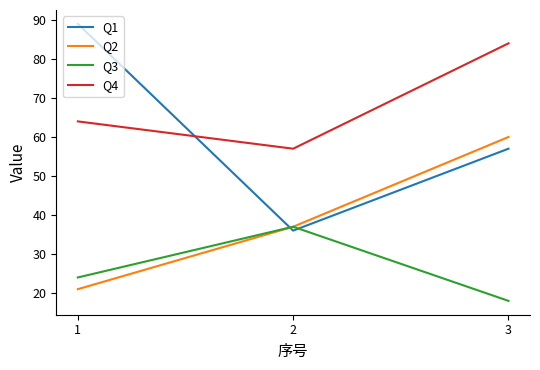

At which category does the chart reach its minimum across all series?

3